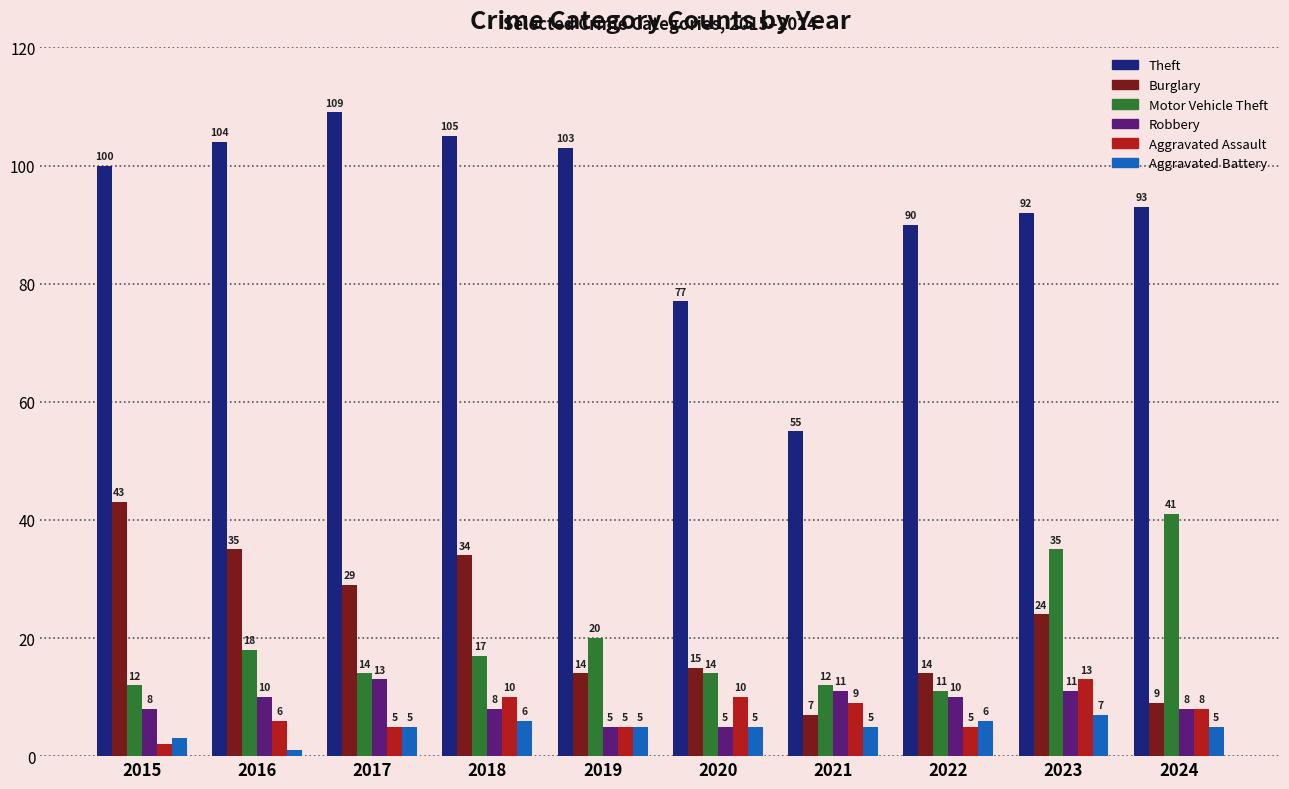

What is the maximum value shown in the chart?

109